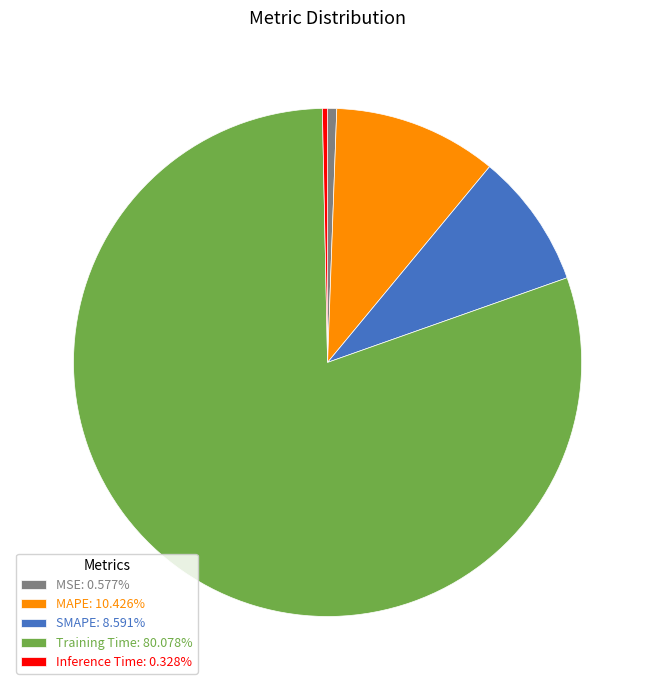

True or false: MAPE accounts for 10% of the total.

True